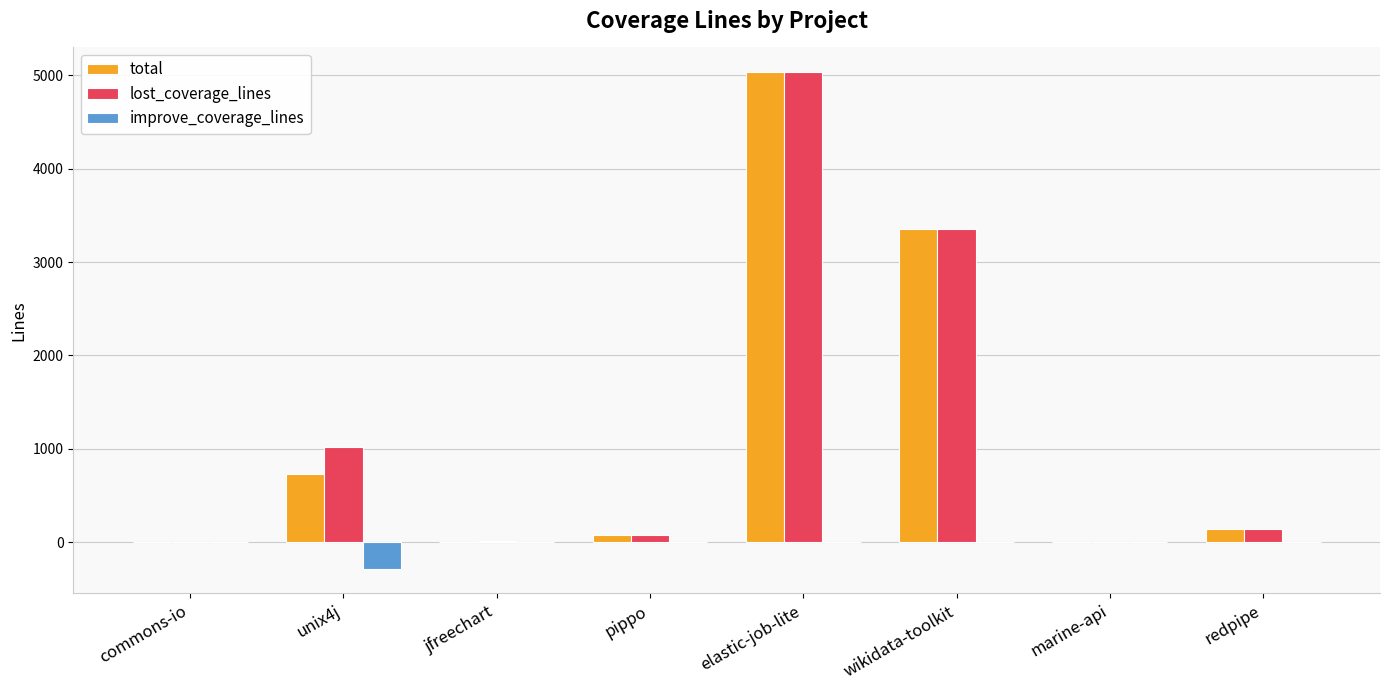

Which label corresponds to the largest value in the chart?

elastic-job-lite